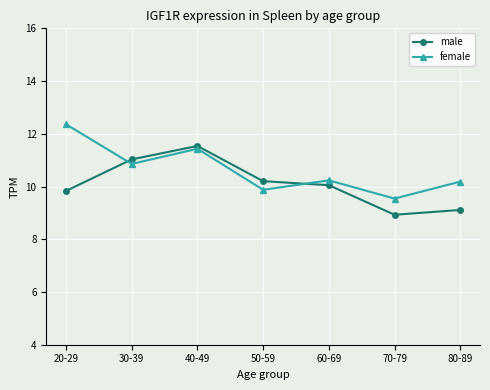

Rank the series by their average value, from highest to lowest.

female, male